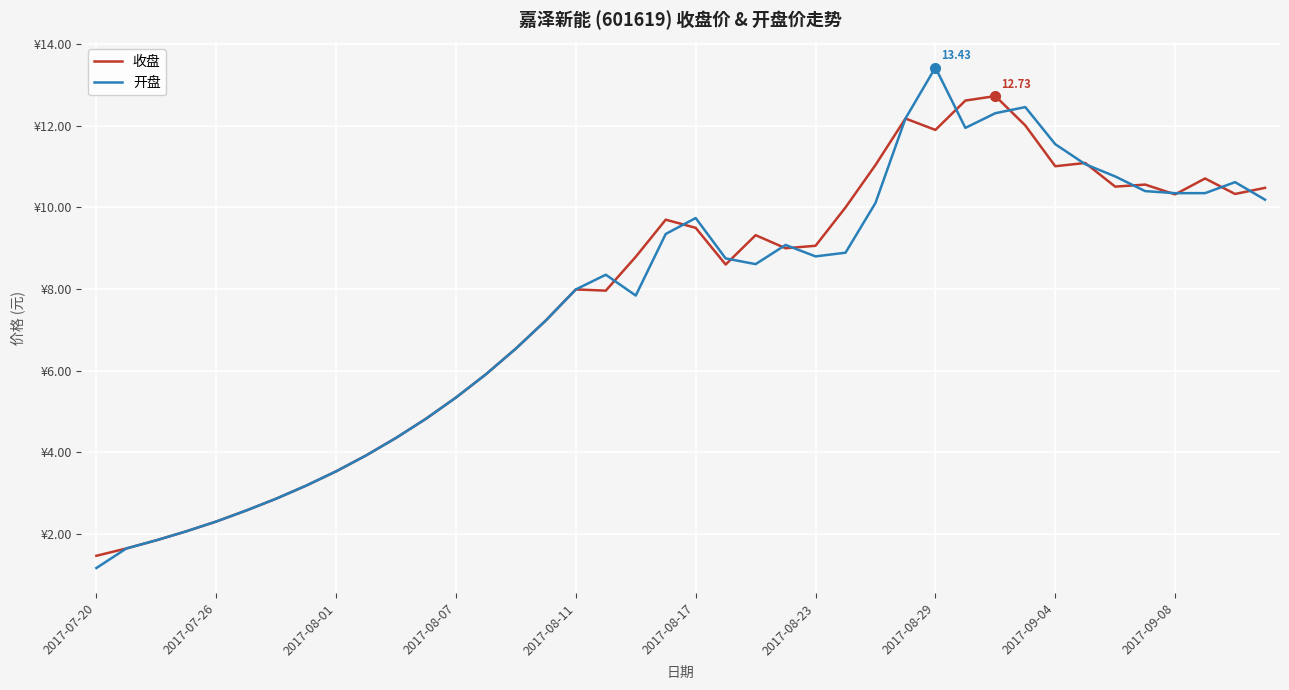

True or false: 开盘 and 收盘 intersect in this chart.

True